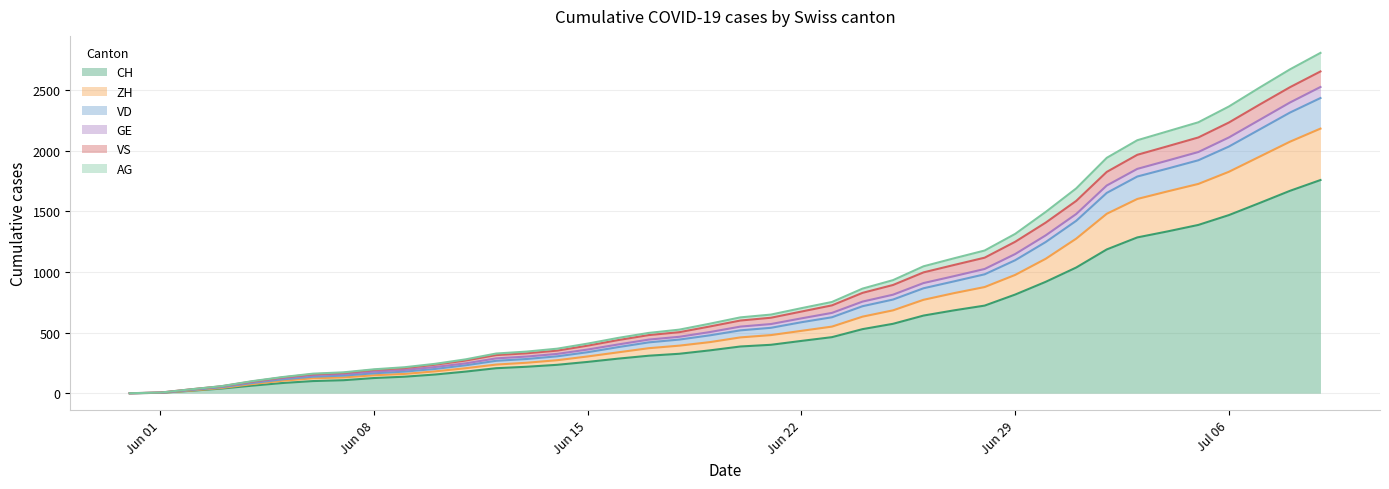

What is the maximum value for CH?

1757